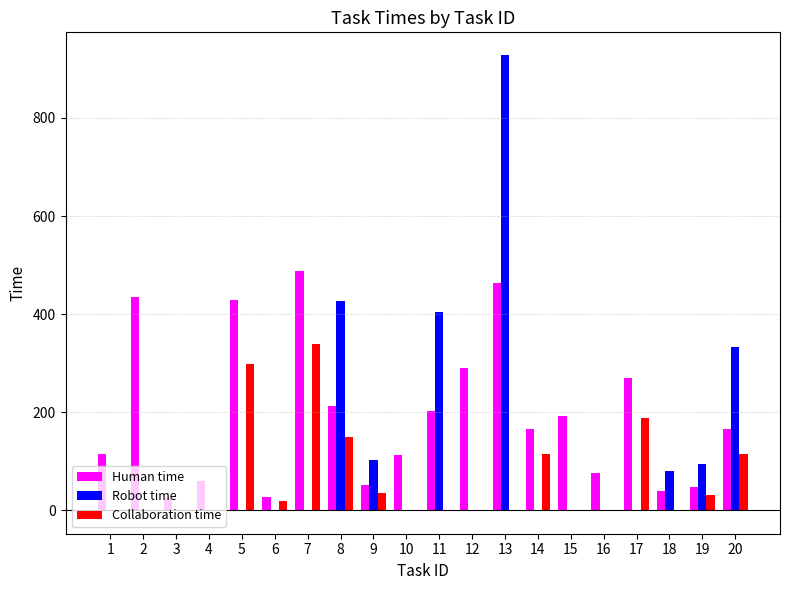

Read the Collaboration time value at 9.

35